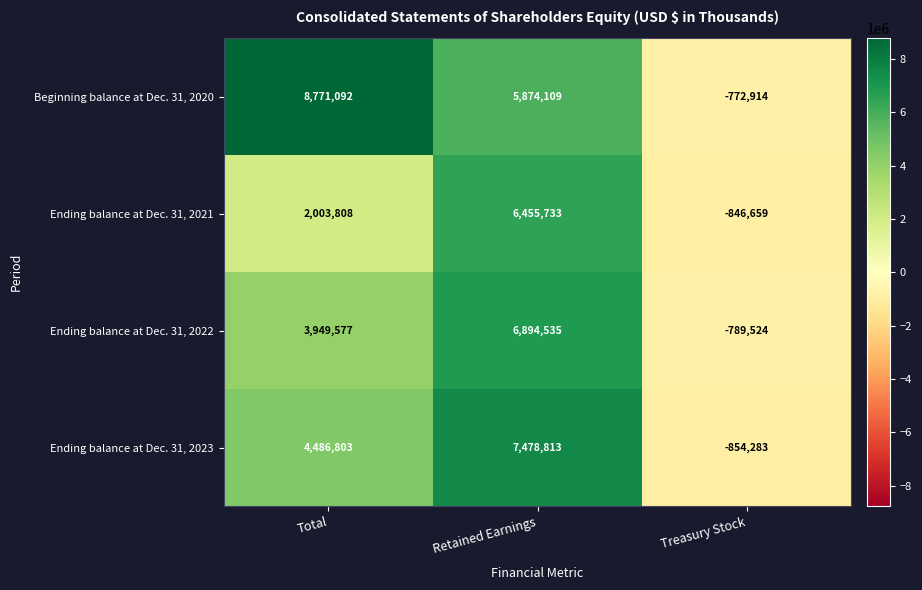

Rank the series by their maximum value, from lowest to highest.

Ending balance at Dec. 31, 2021, Ending balance at Dec. 31, 2022, Ending balance at Dec. 31, 2023, Beginning balance at Dec. 31, 2020